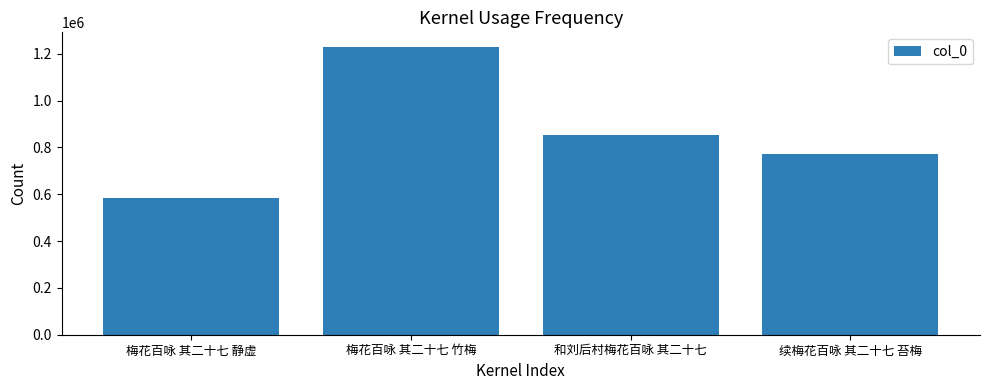

What value does the data have at 梅花百咏 其二十七 静虚?

582587